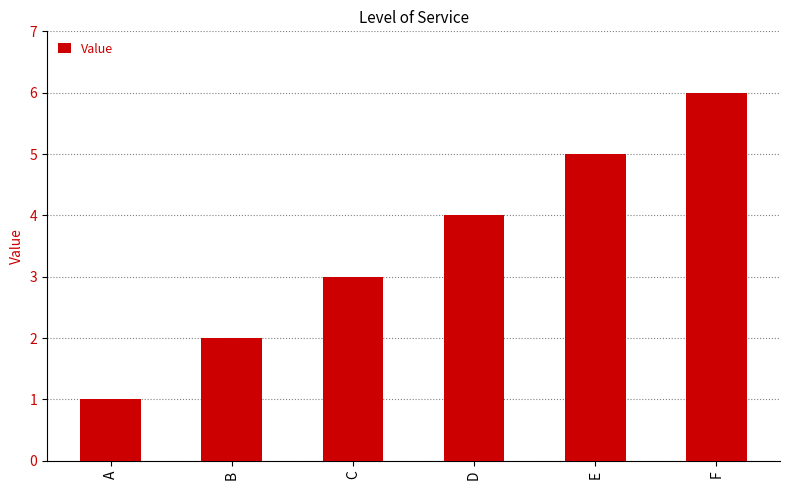

At which category does the chart reach its minimum across all series?

A